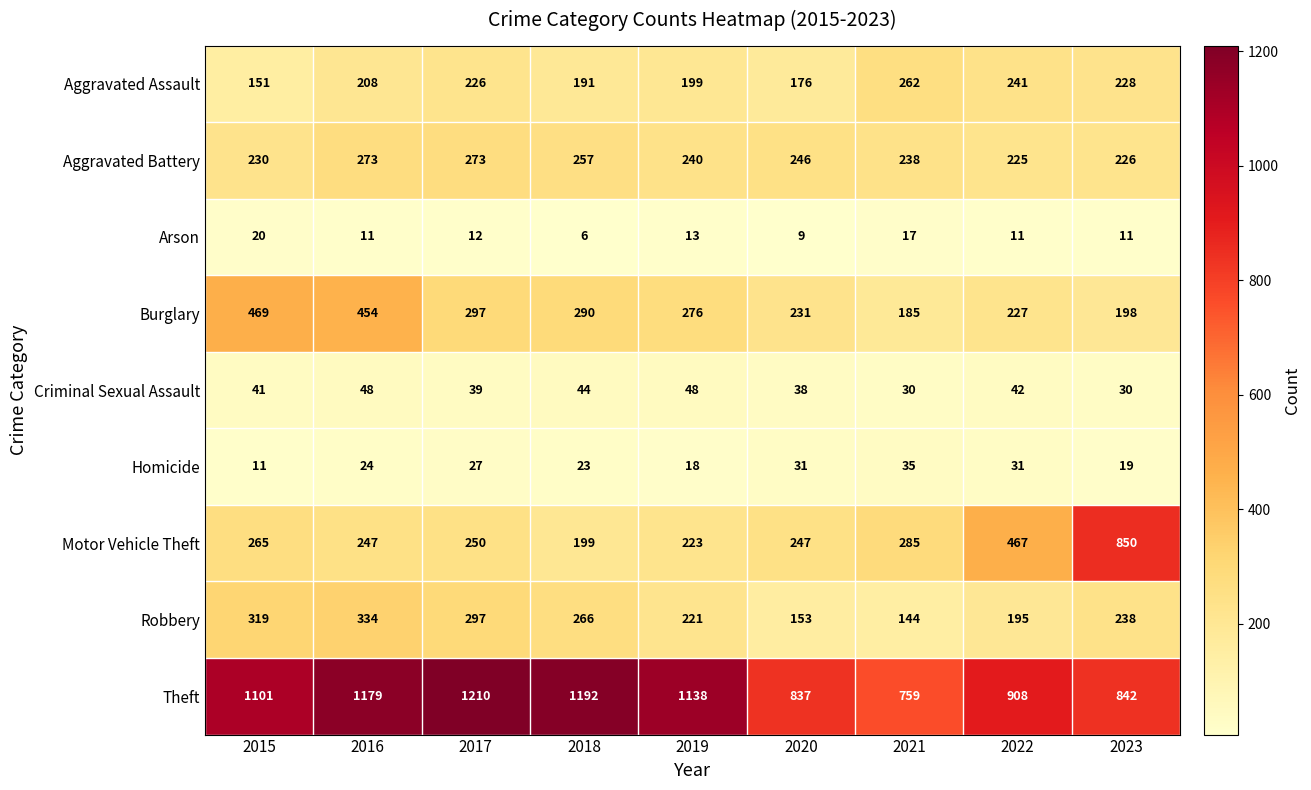

The value of Arson at 2021 is 17. True or false?

True